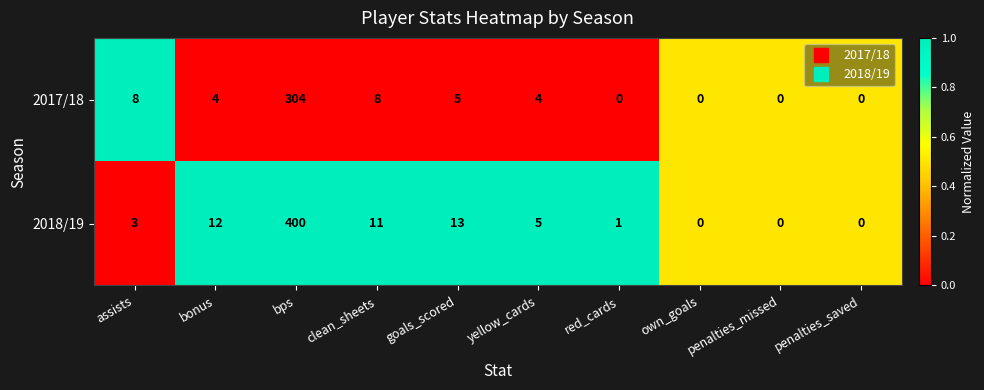

What is the approximate value of 2017/18 at bonus?

4